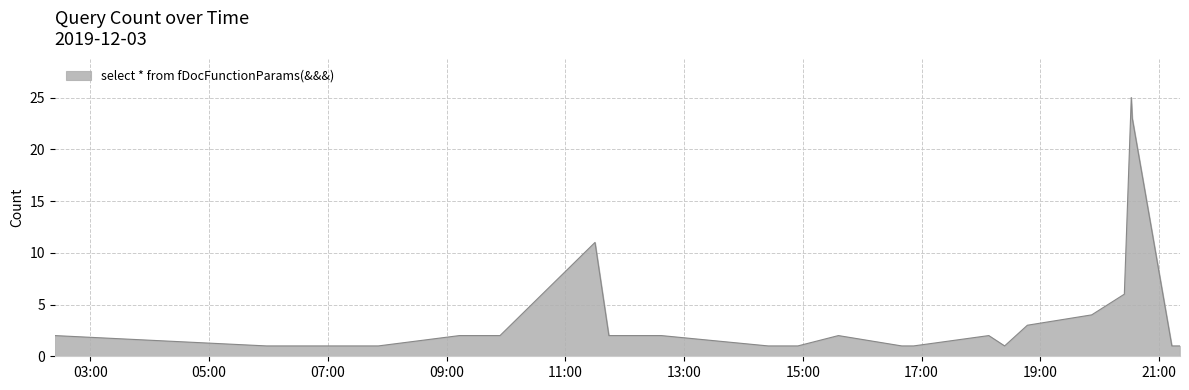

What is the maximum value shown in the chart?

25